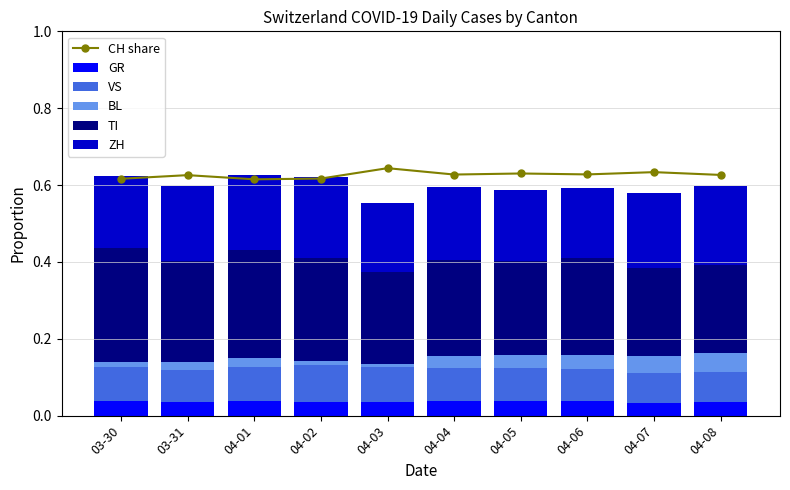

At which label does CH share reach its peak?

04-03